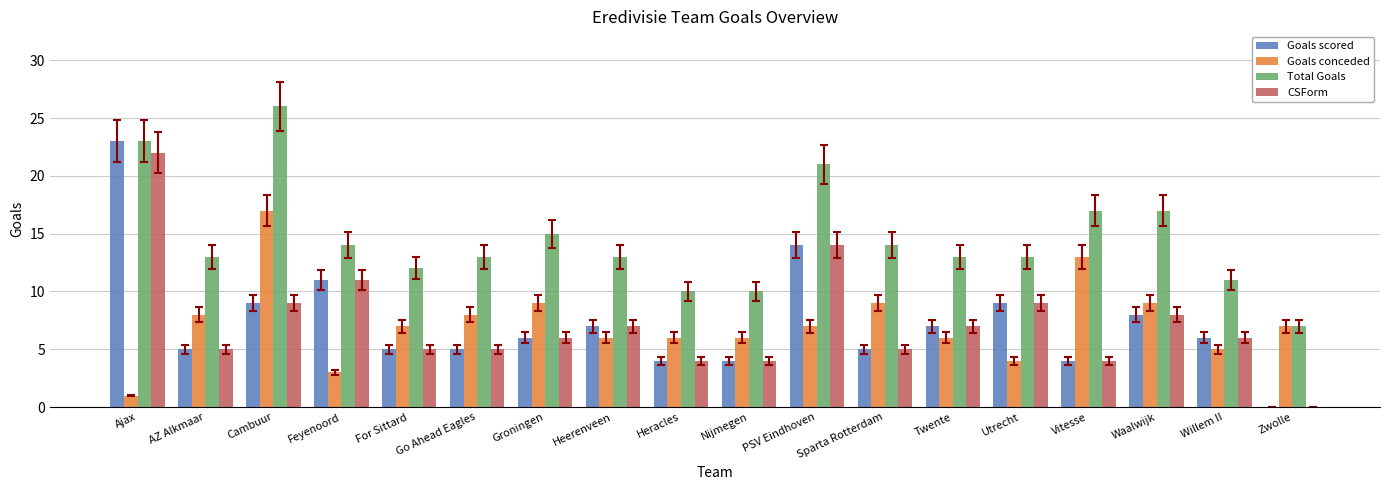

What is the sum of the CSForm values at PSV Eindhoven and Go Ahead Eagles?

19